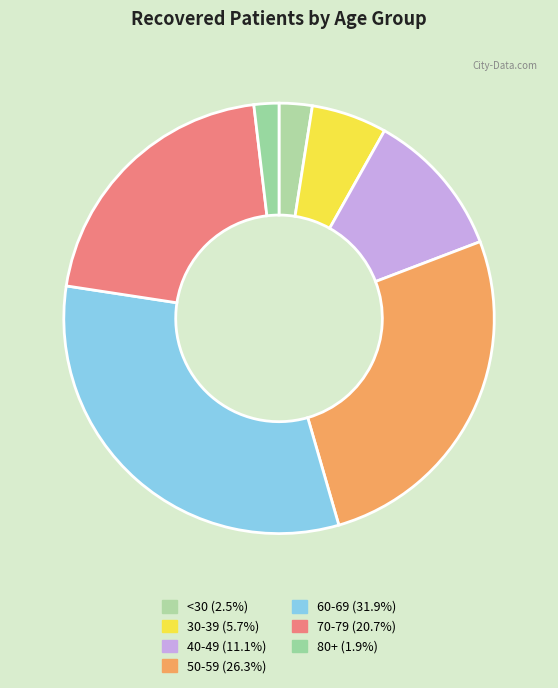

Is there any slice that represents more than half of the pie?

No